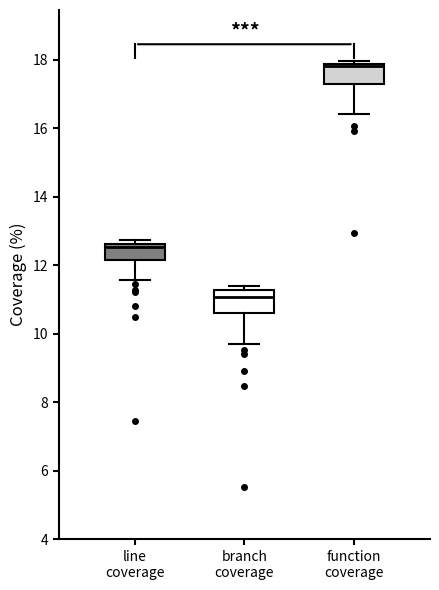

Reading left to right, read every box against the y-axis: the position of its median line, the range the box covers, and the ends of its whiskers. The values are not printed on the chart, so give them approximately, as read against the axis.

line coverage: median 12.6 (just below the box's upper edge), box 12.2 to 12.6, whiskers 11.6 to 12.8
branch coverage: median 11.0, box 10.6 to 11.2, whiskers 9.8 to 11.4
function coverage: median 17.8 (just below the box's upper edge), box 17.2 to 17.8, whiskers 16.4 to 18.0